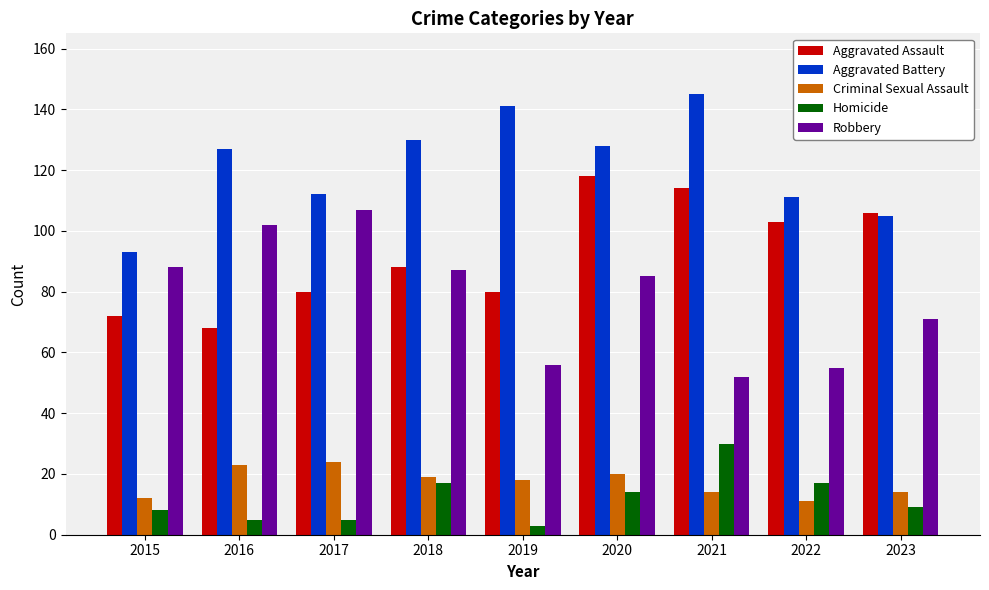

Between 2015 and 2016, which series saw the biggest shift?

Aggravated Battery